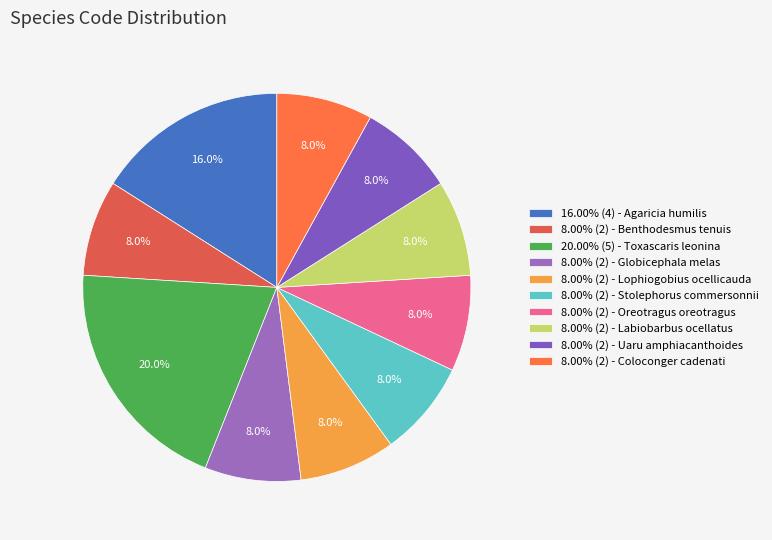

Count the number of slices in the pie.

10